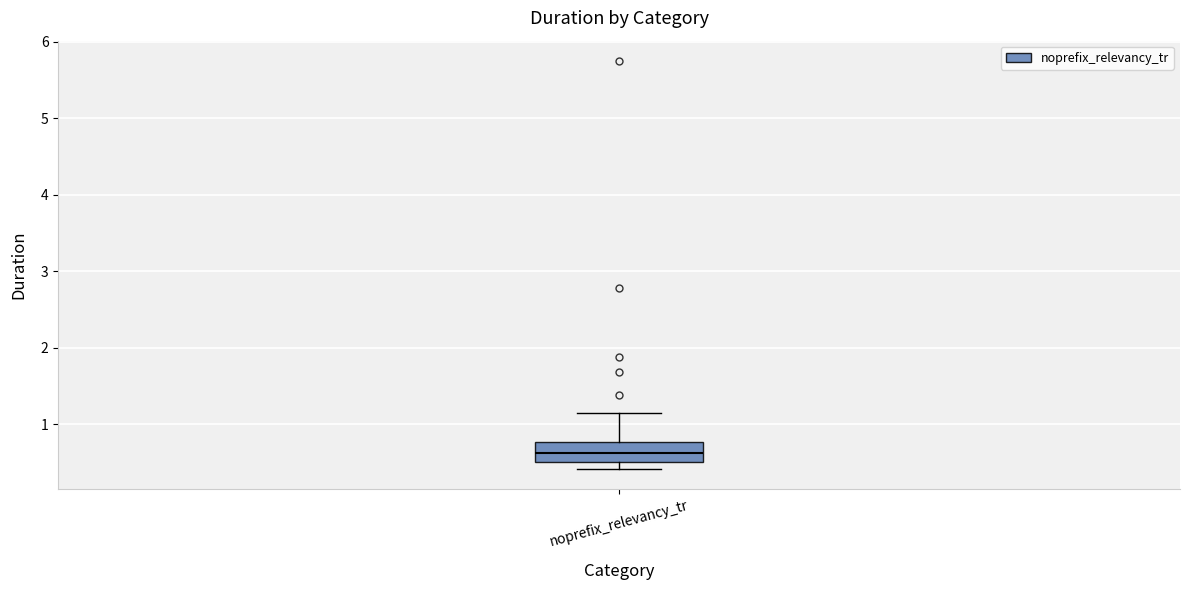

Where does the upper whisker of the box for noprefix_relevancy_tr end on the y-axis? The values are not printed on the chart, so give them approximately, as read against the axis.

1.1